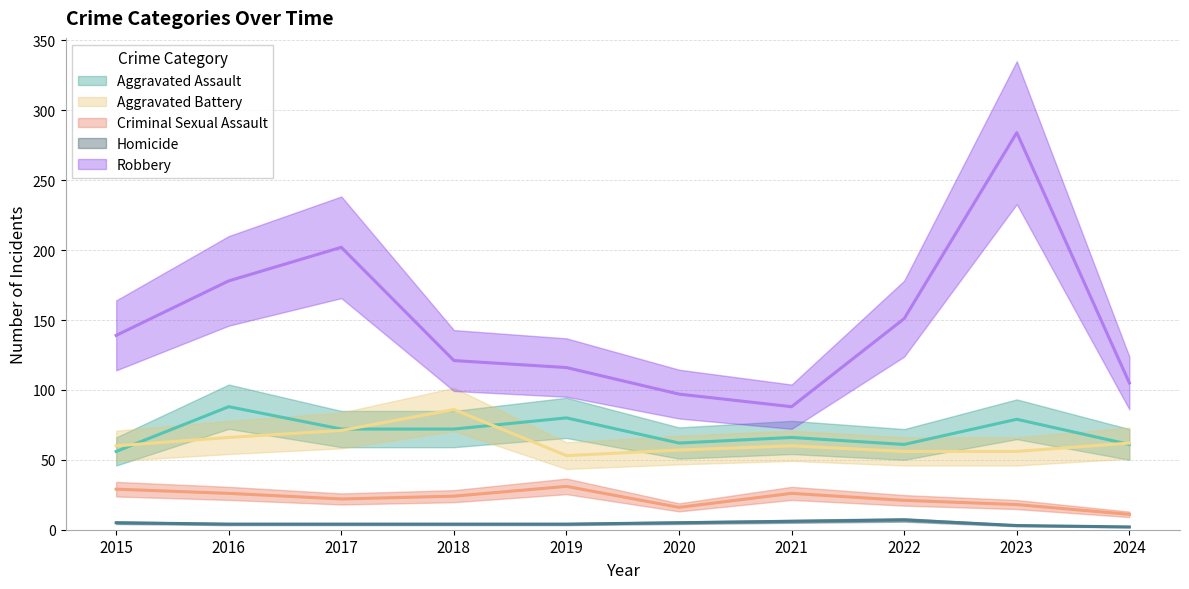

What are all the series names shown in the legend?

Aggravated Assault, Aggravated Battery, Criminal Sexual Assault, Homicide, Robbery